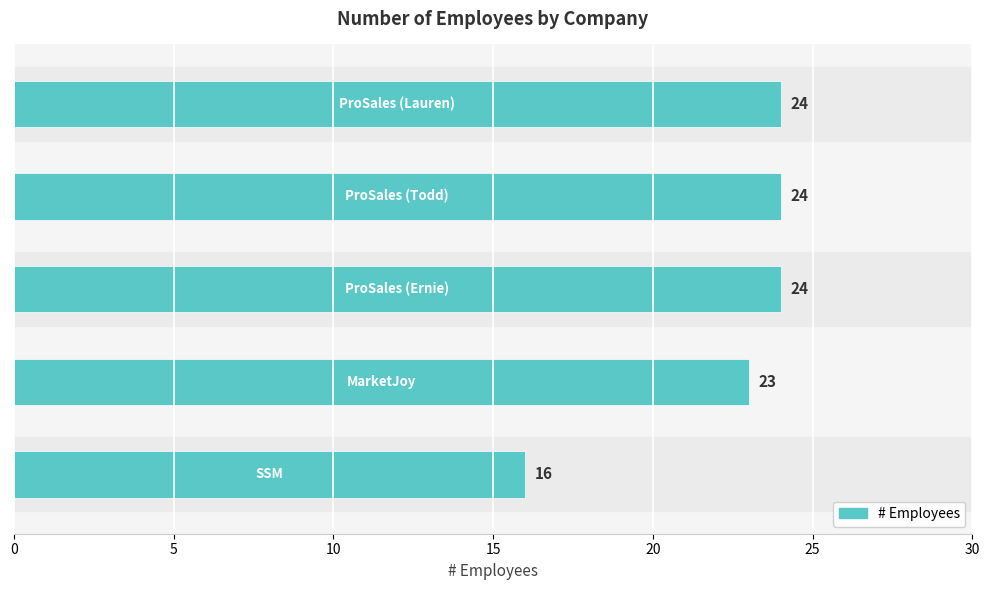

Count the values in the range 23 to 24.

4